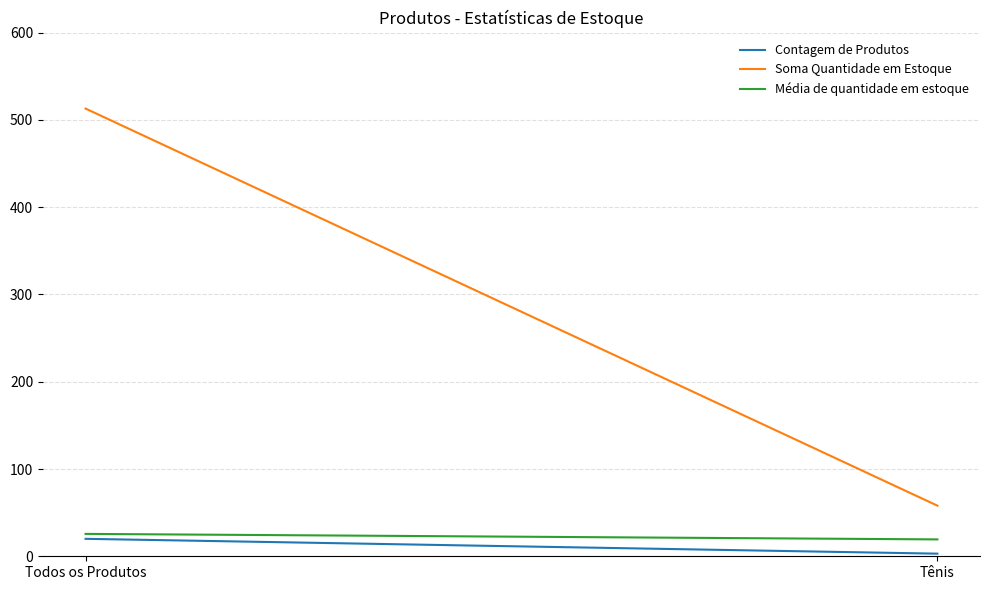

What is the value of the Média de quantidade em estoque point at the 2nd from the left?

19.3